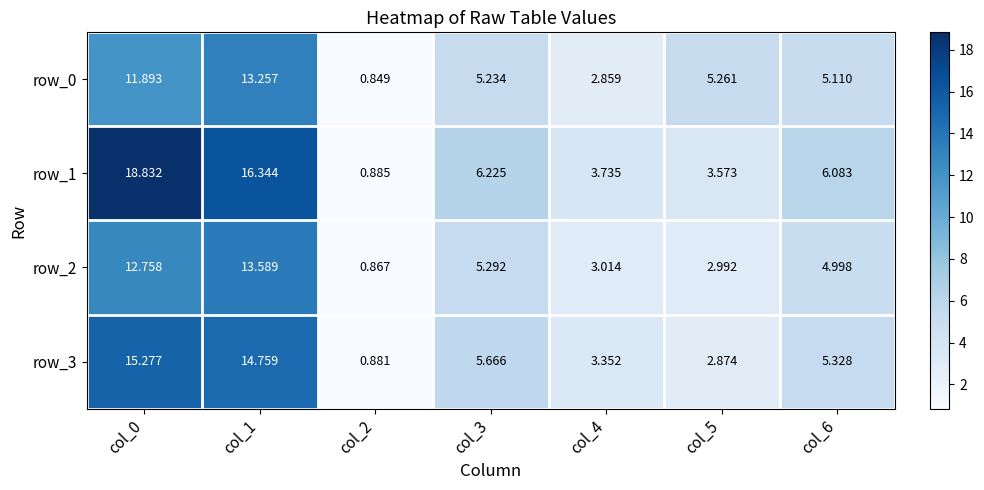

Which category has the highest value in the row_0 series?

col_1